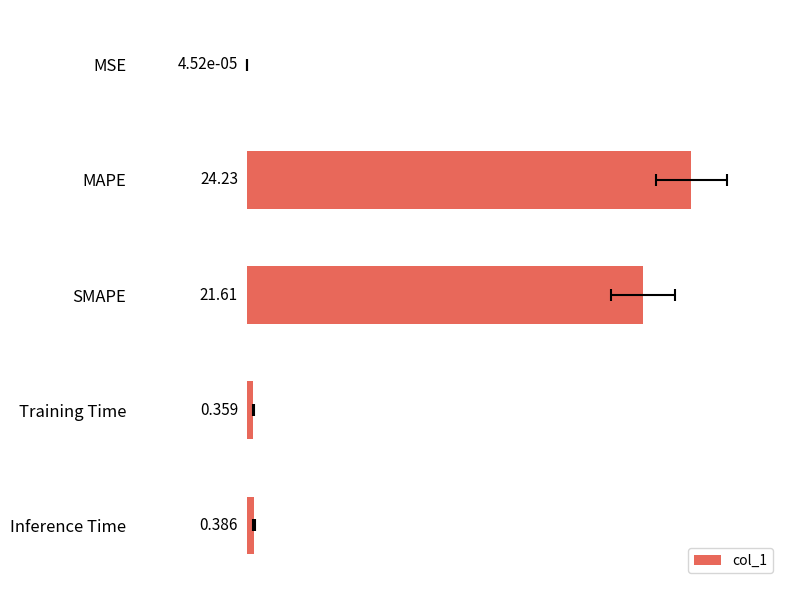

The chart shows a value of 0.0 at MSE. True or false?

False